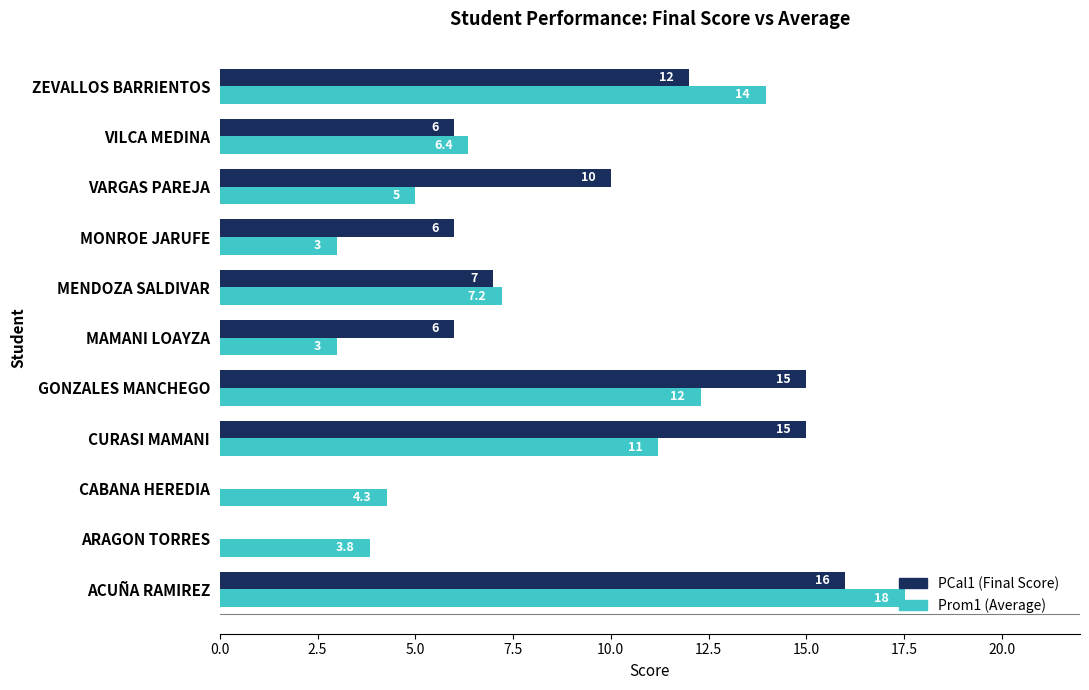

Which series has the largest range (max minus min)?

PCal1 (Final Score)